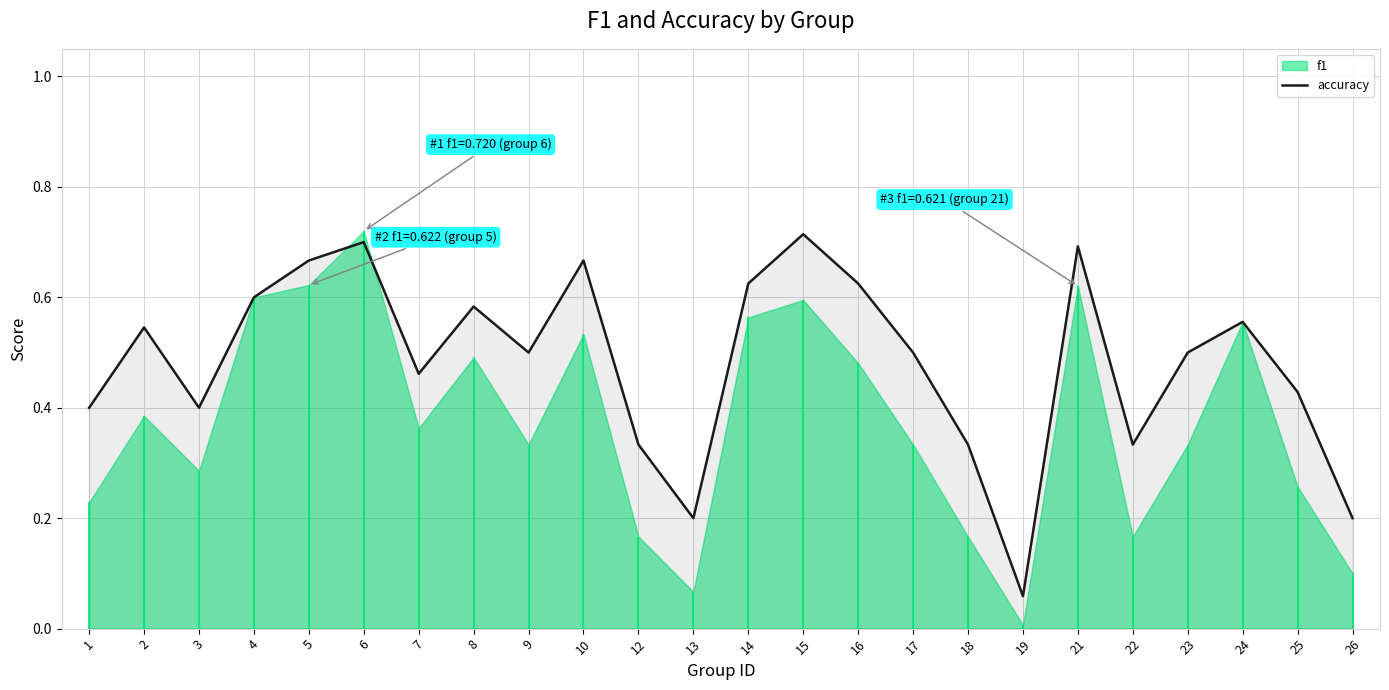

Which has a higher value, 17 or 2?

2